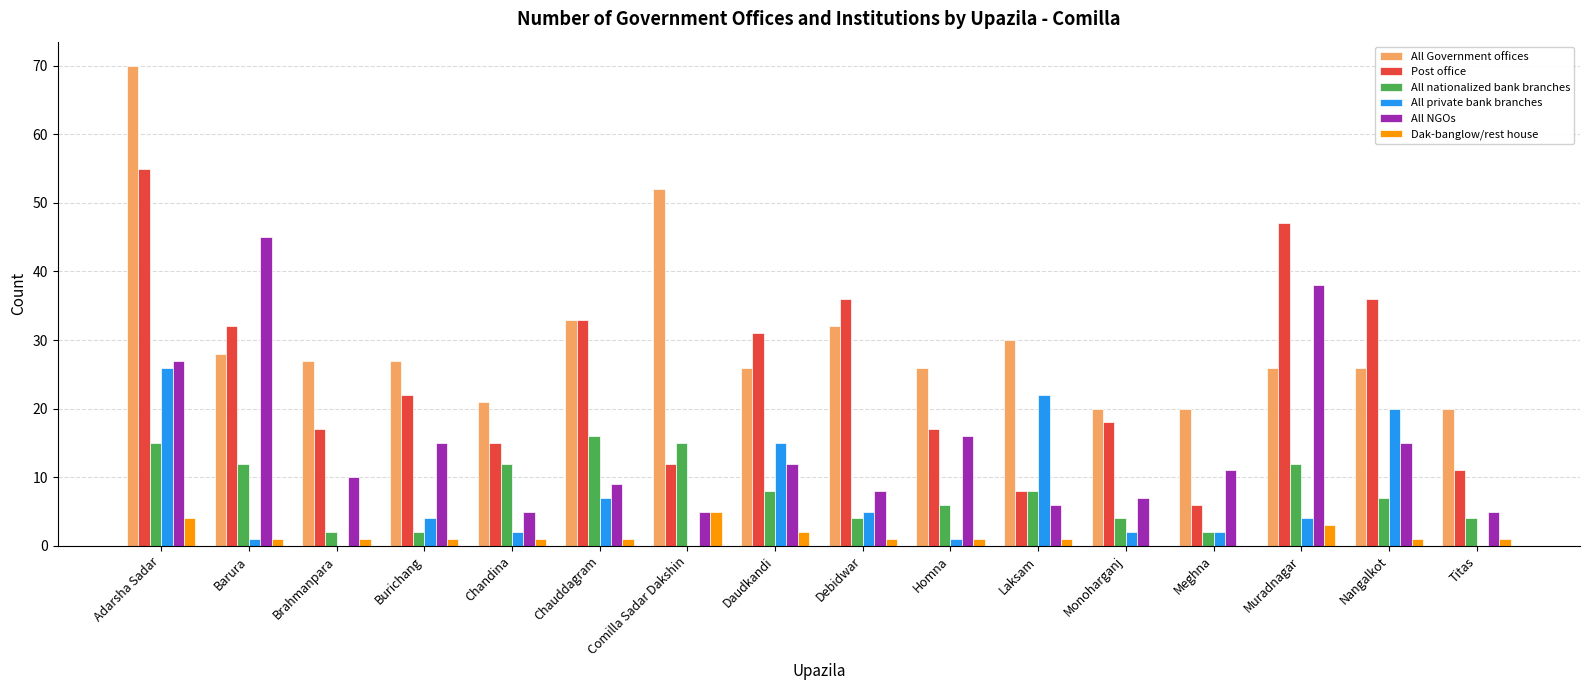

How many groups of bars are there?

16